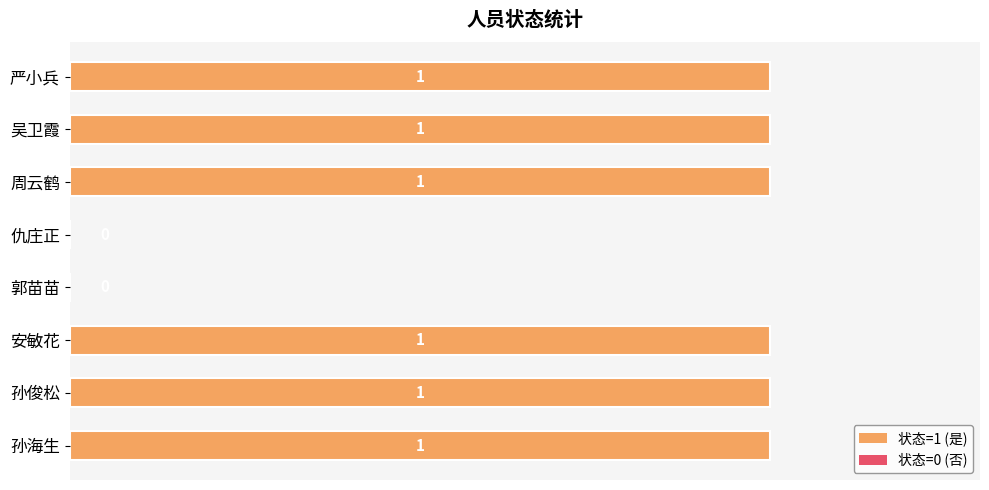

How many series are shown in this chart?

1